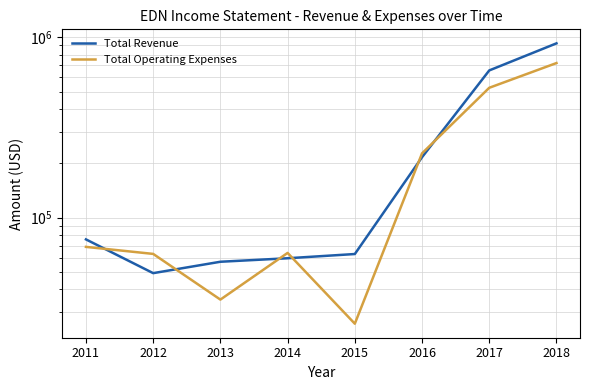

In Total Operating Expenses, how many points are lower than both neighbors (excluding endpoints)?

2